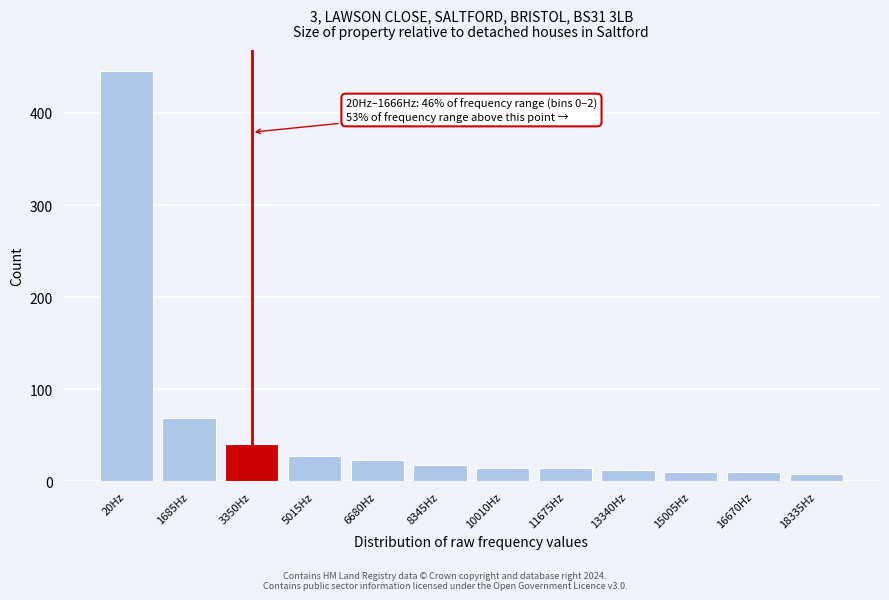

Where is the data nearest to the value 227?

1685Hz